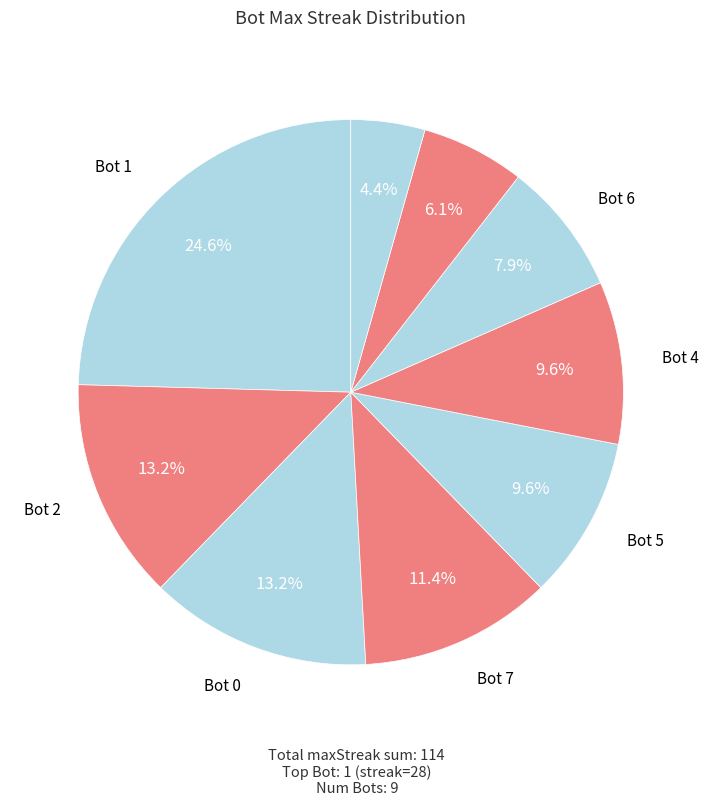

How many slices are in this pie chart?

9